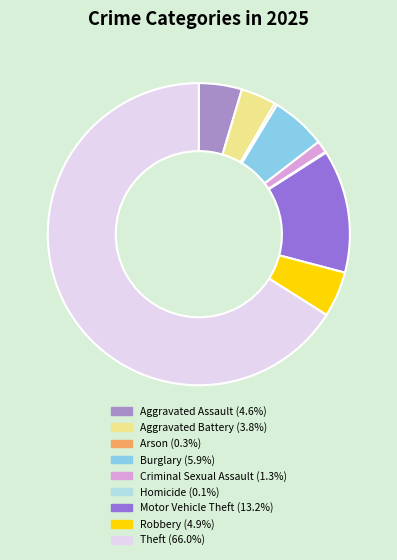

Combined, do Motor Vehicle Theft and Criminal Sexual Assault account for over 50%?

No